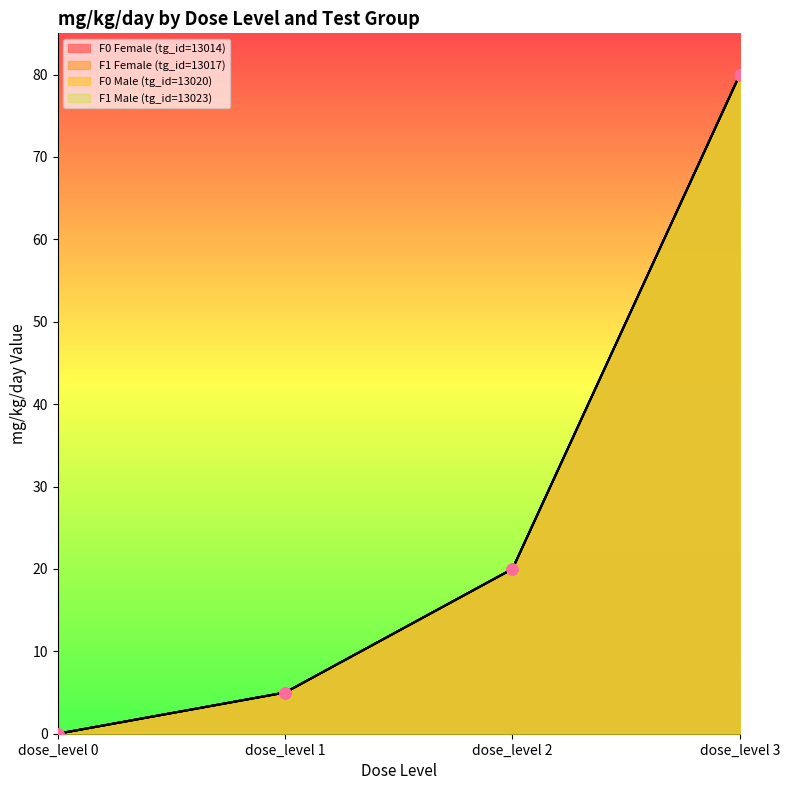

Which series reaches the maximum Y coordinate?

F0 Female (tg_id=13014)